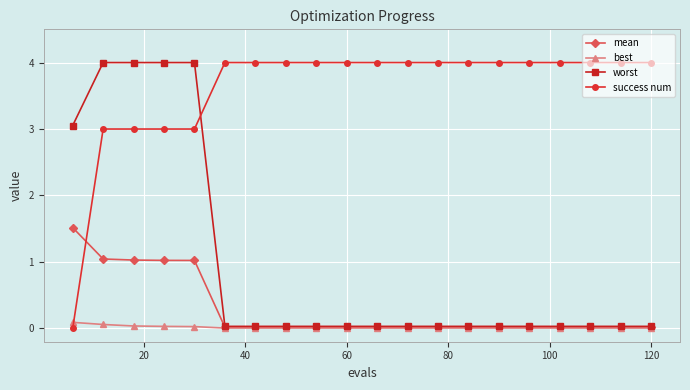

Which series has the largest total across all categories?

success num